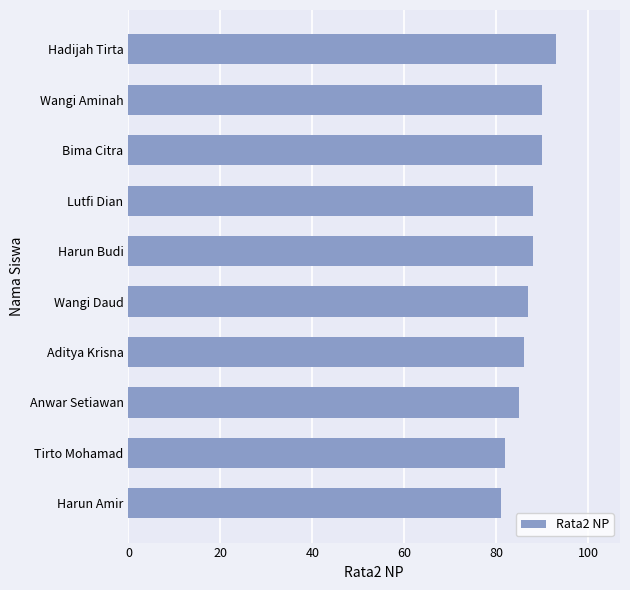

Reading bottom to top, list all the values displayed in this chart.

81	82	85	86	87	88	88	90	90	93